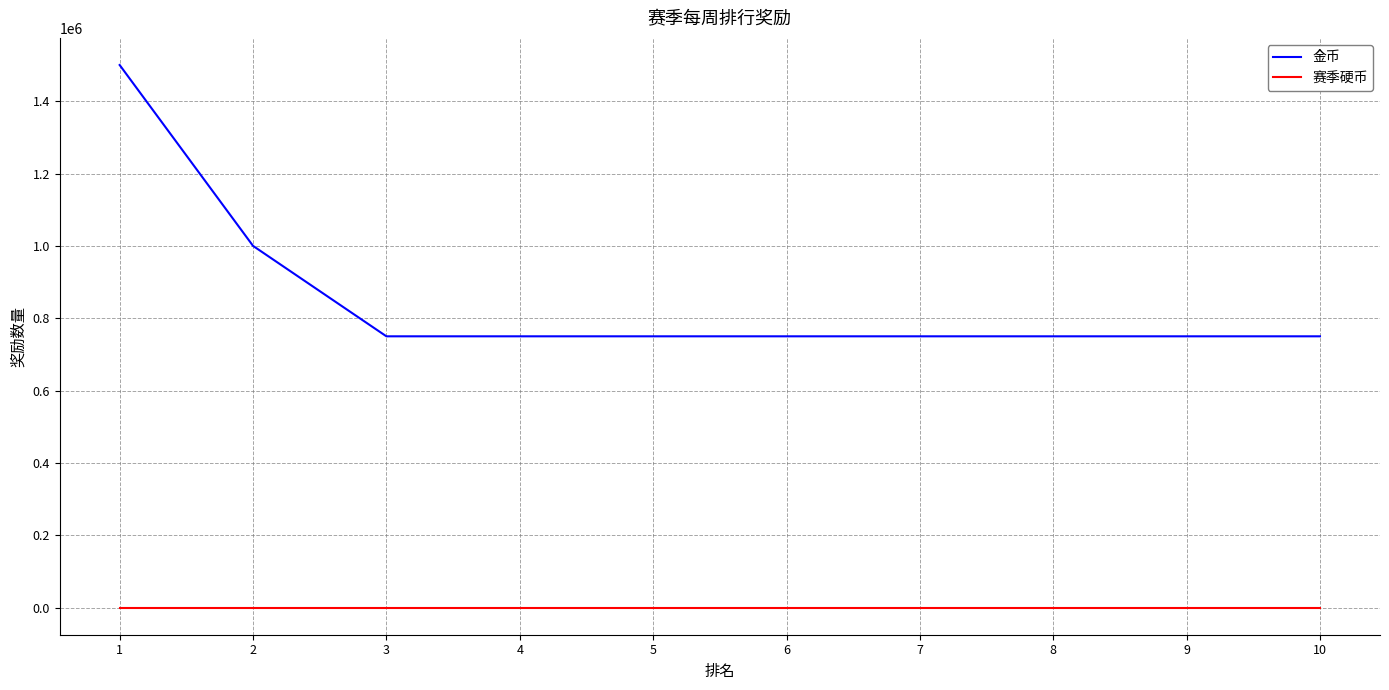

What is the minimum value shown in the chart?

50